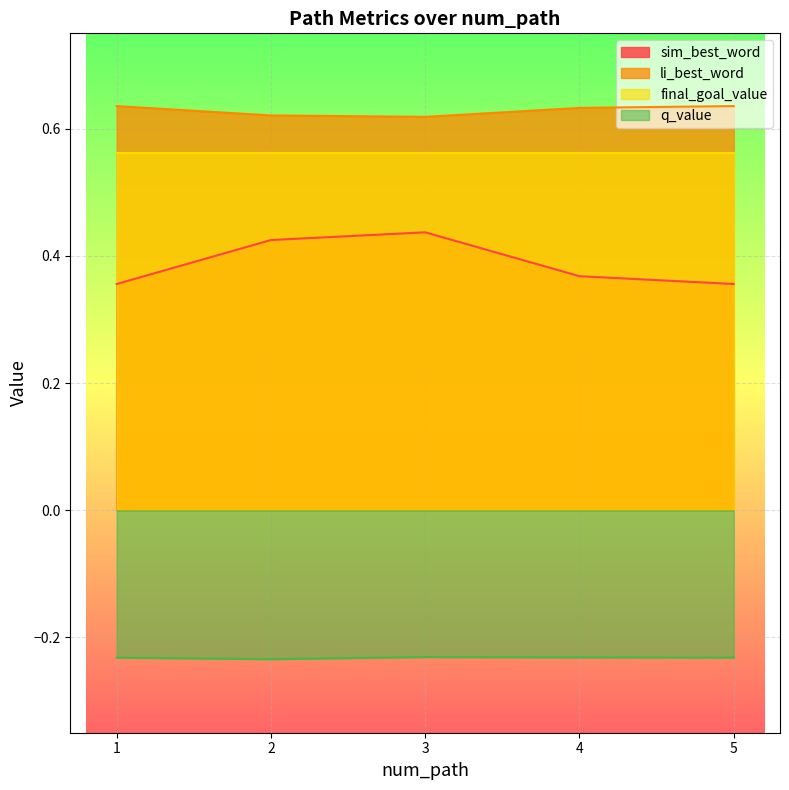

What is the average value of the sim_best_word series?

0.4